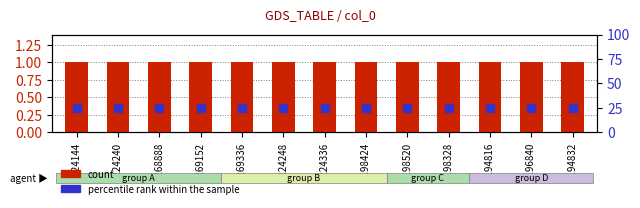

Is the value of percentile rank within the sample at 4198424 greater than the value of count at 4269336?

Yes